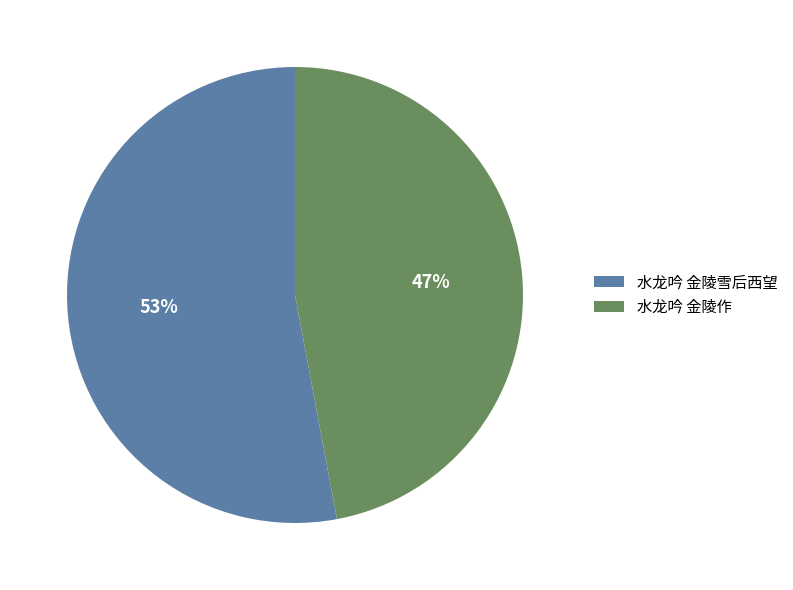

What percentage is the 水龙吟 金陵作 slice, to the nearest percent?

47%